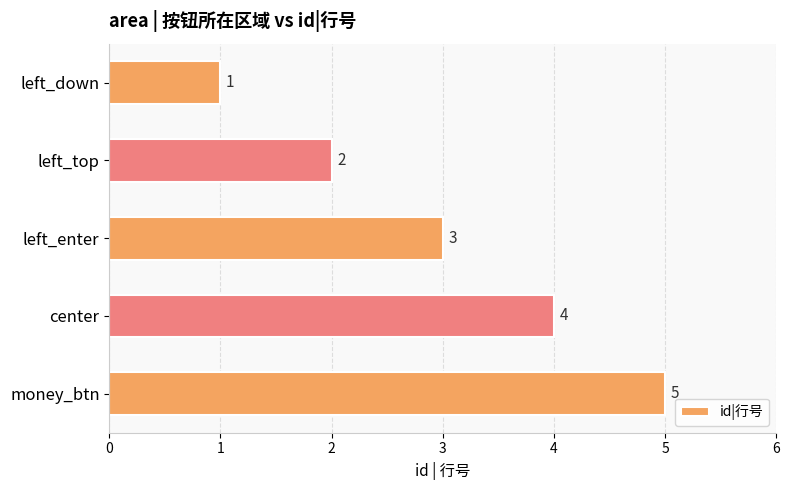

At which label is the value closest to 3?

left_enter